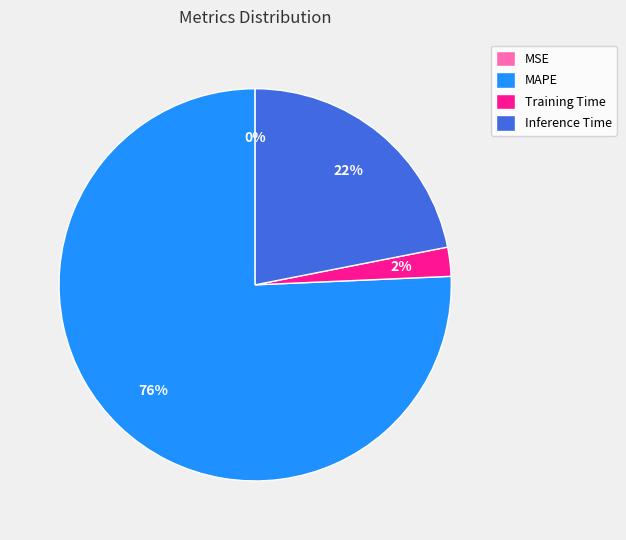

What percentage is the MAPE slice, to the nearest percent?

76%